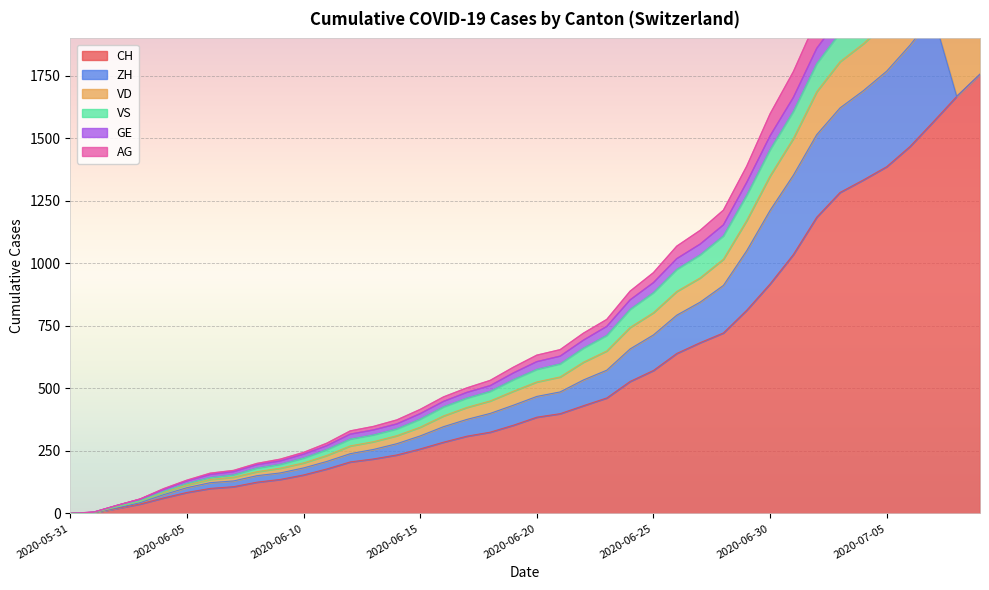

What is the total value across all series at 2020-07-06?

8239